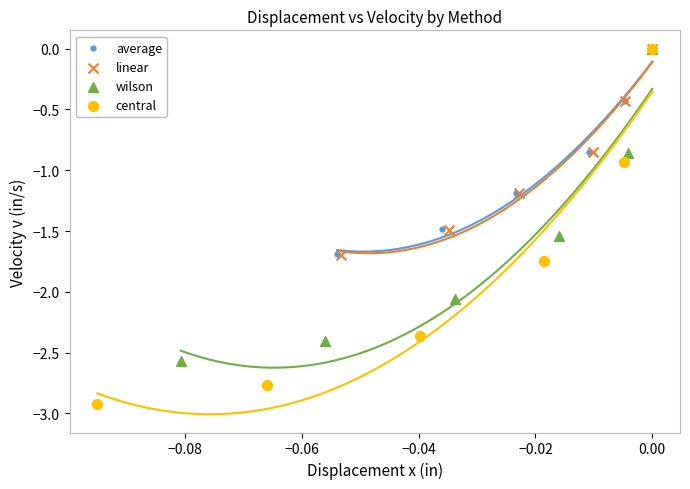

Which series reaches the minimum Y coordinate?

central